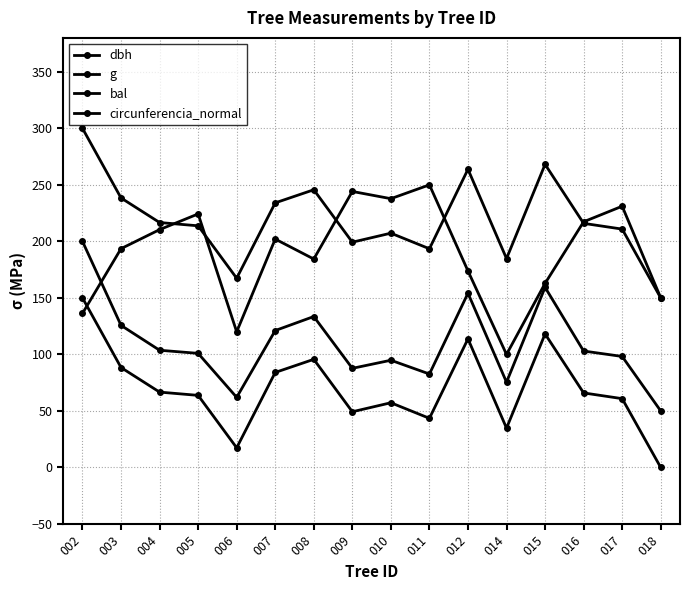

What is the difference between the second highest and minimum values in the bal series?

144.2